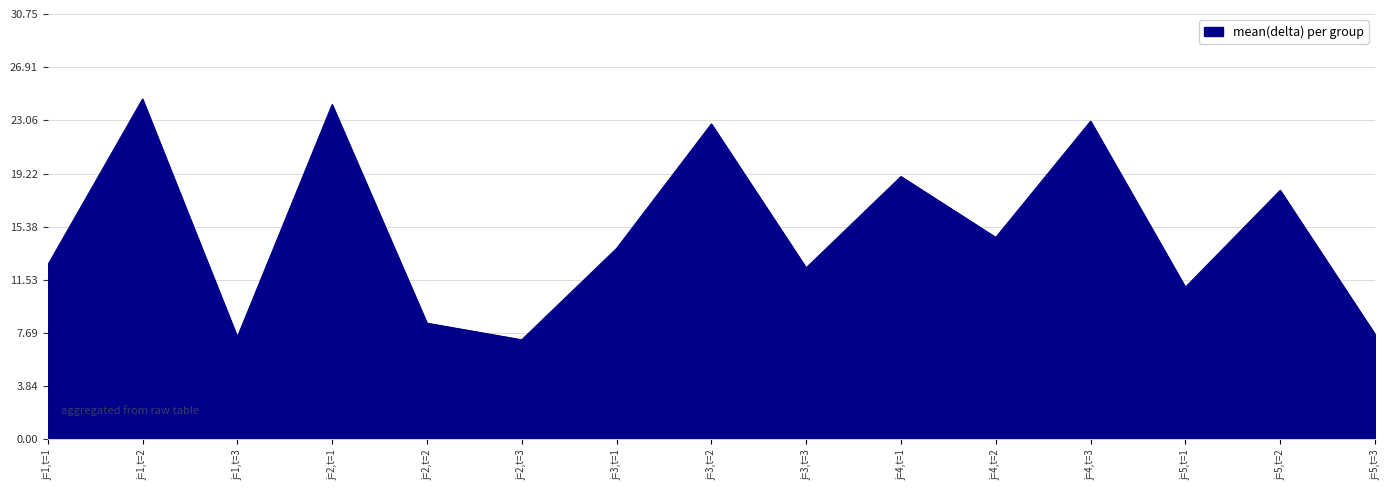

How many lines are shown in the chart?

1